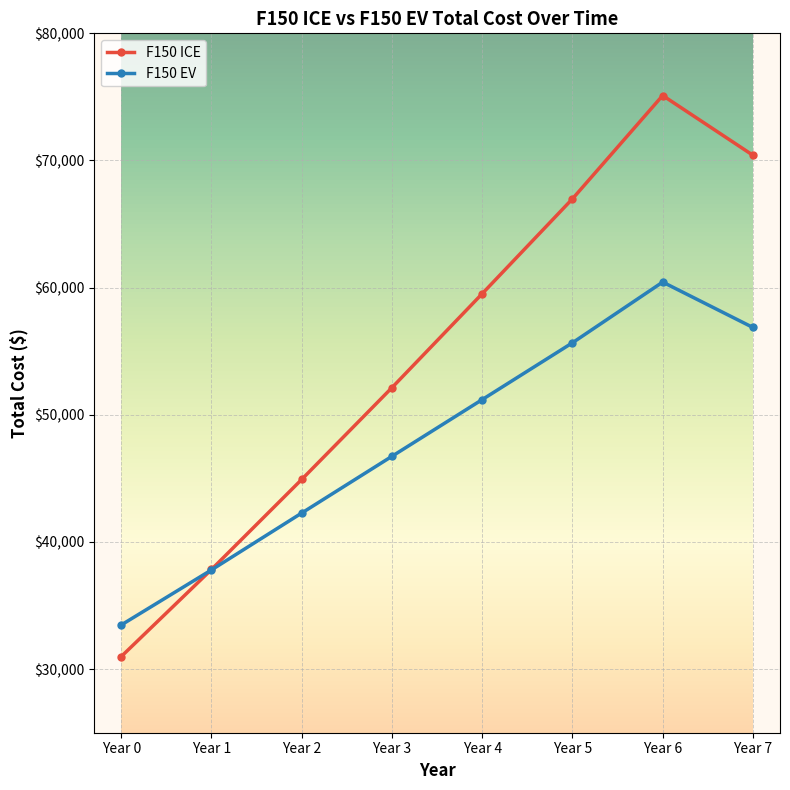

In F150 ICE, how many points are higher than both neighbors (excluding endpoints)?

1